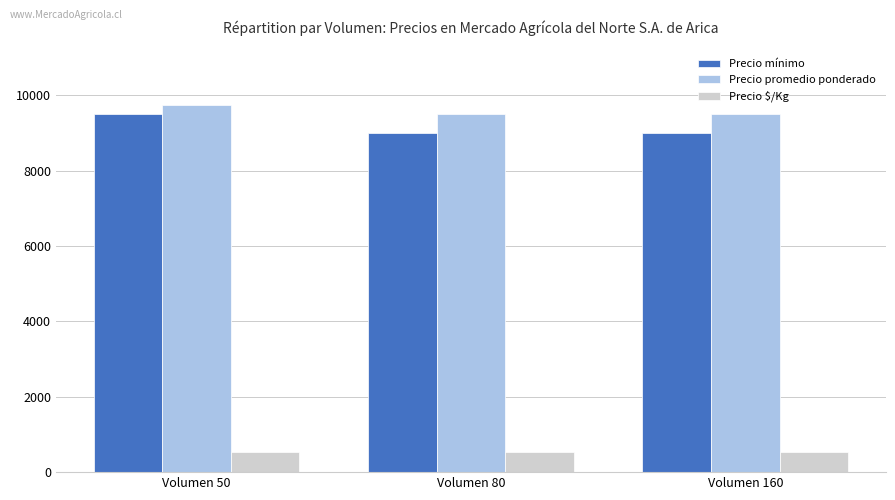

What is the difference between the Precio mínimo values at Volumen 50 and Volumen 160?

500